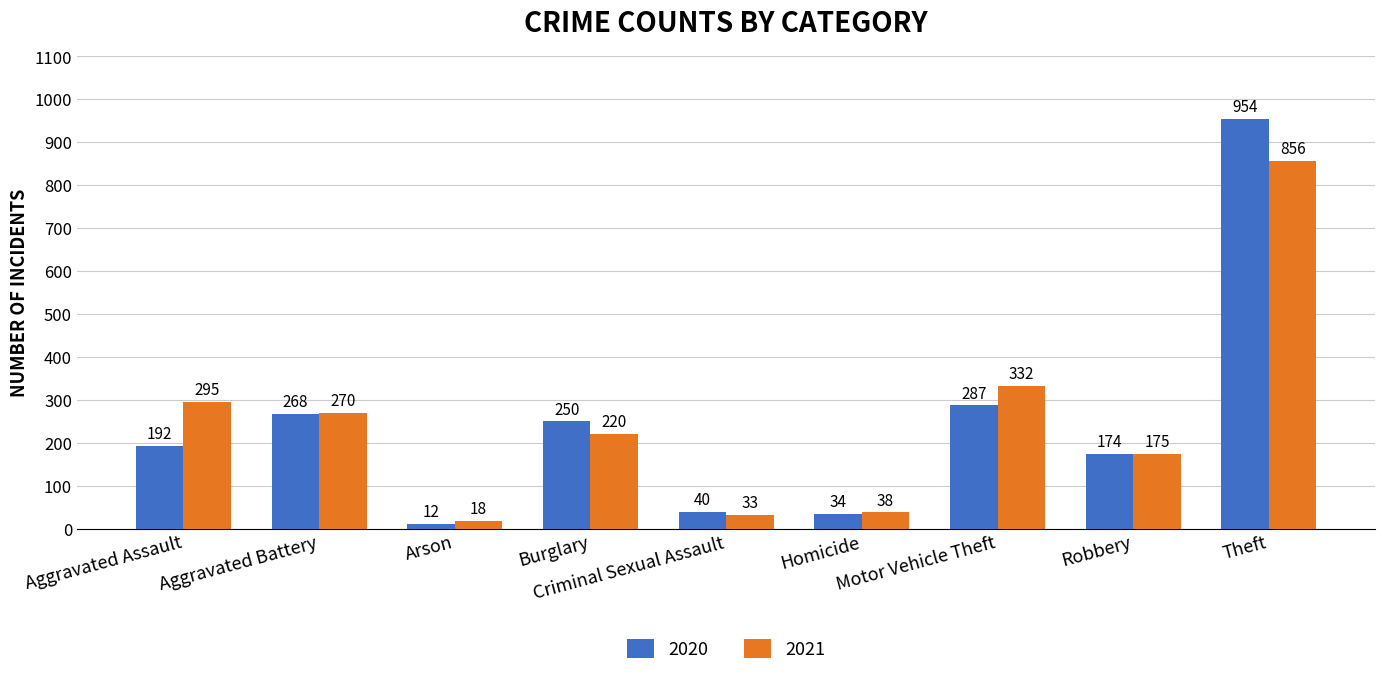

What is the label of the 9th bar from the left?

Theft